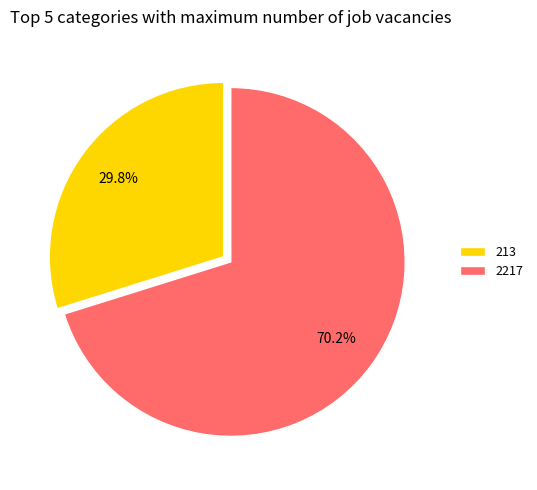

True or false: 213 accounts for 43% of the total.

False